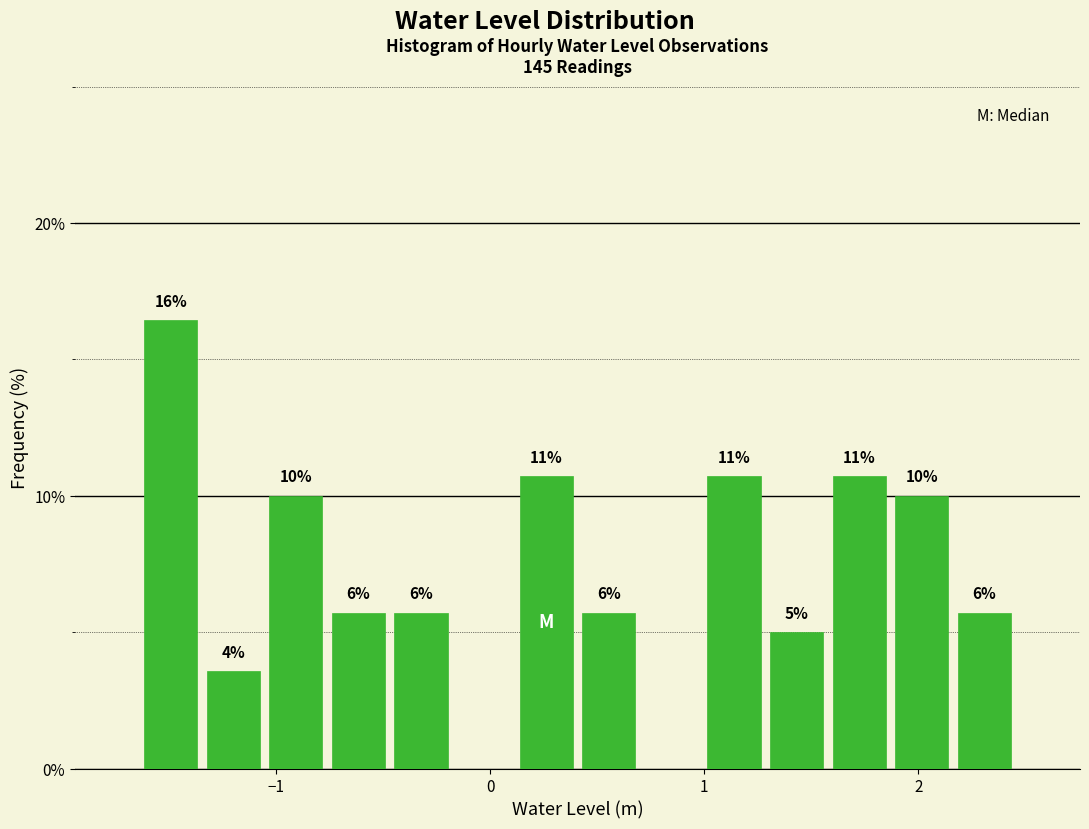

Read against the x-axis, roughly where is the centre of the tallest bar?

-1.5